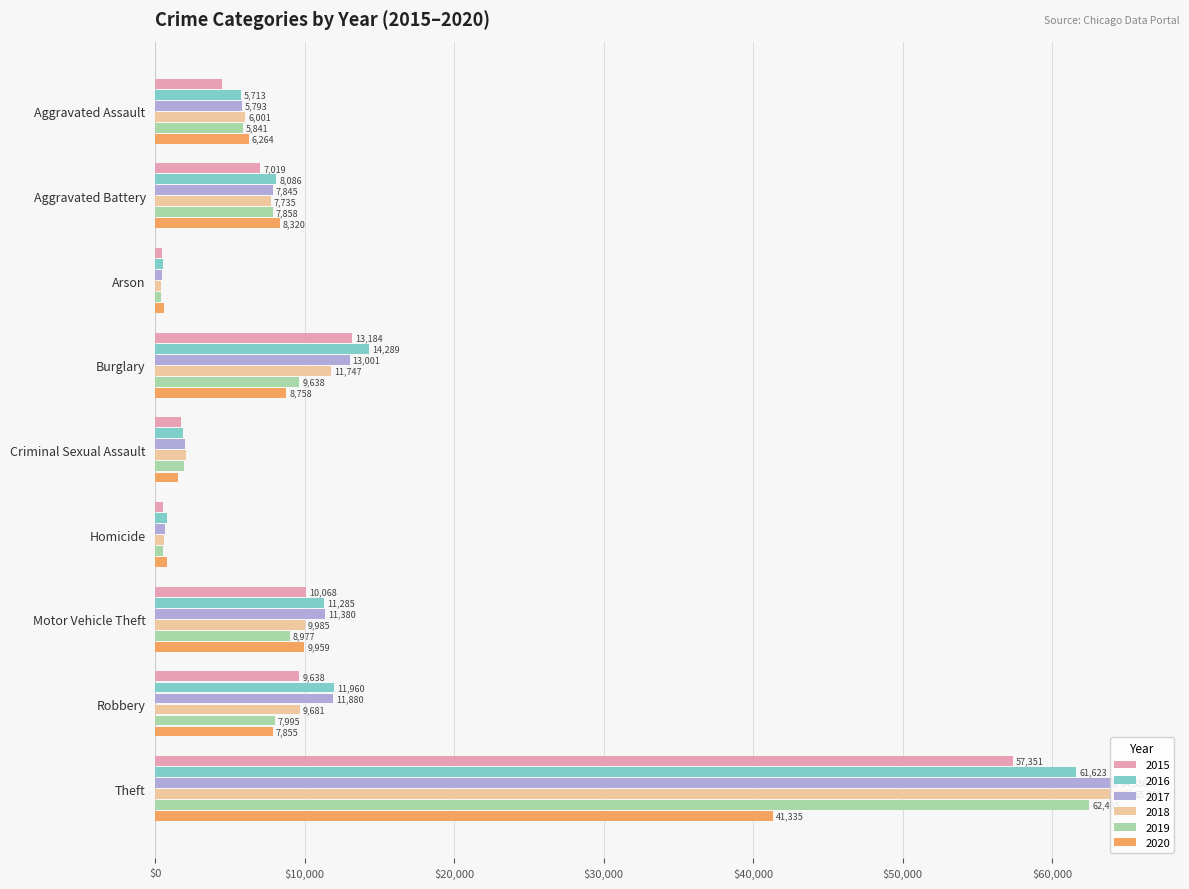

What is the sum of the 2018 values at Arson and Aggravated Assault?

6374